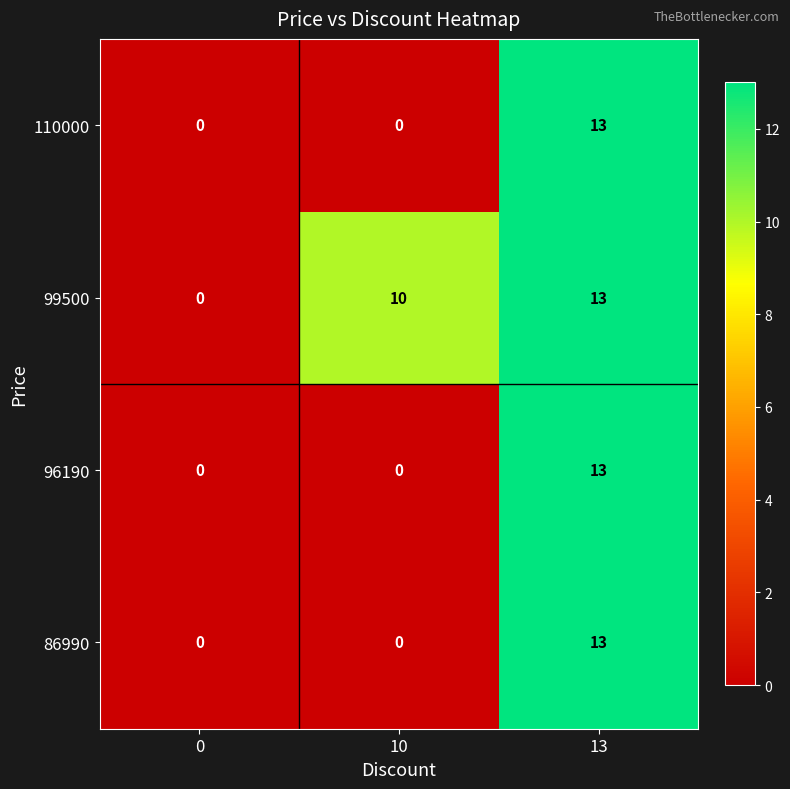

True or false: 110000 has a value of 0 at 10.

True